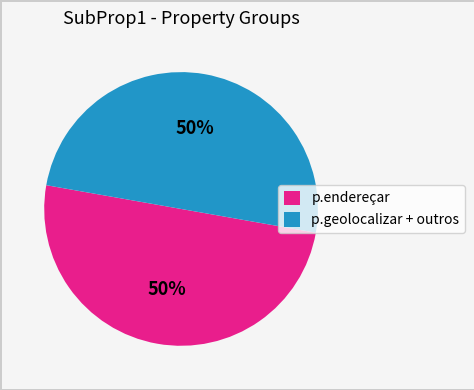

To the nearest percent, what portion does p.geolocalizar + outros represent?

50%